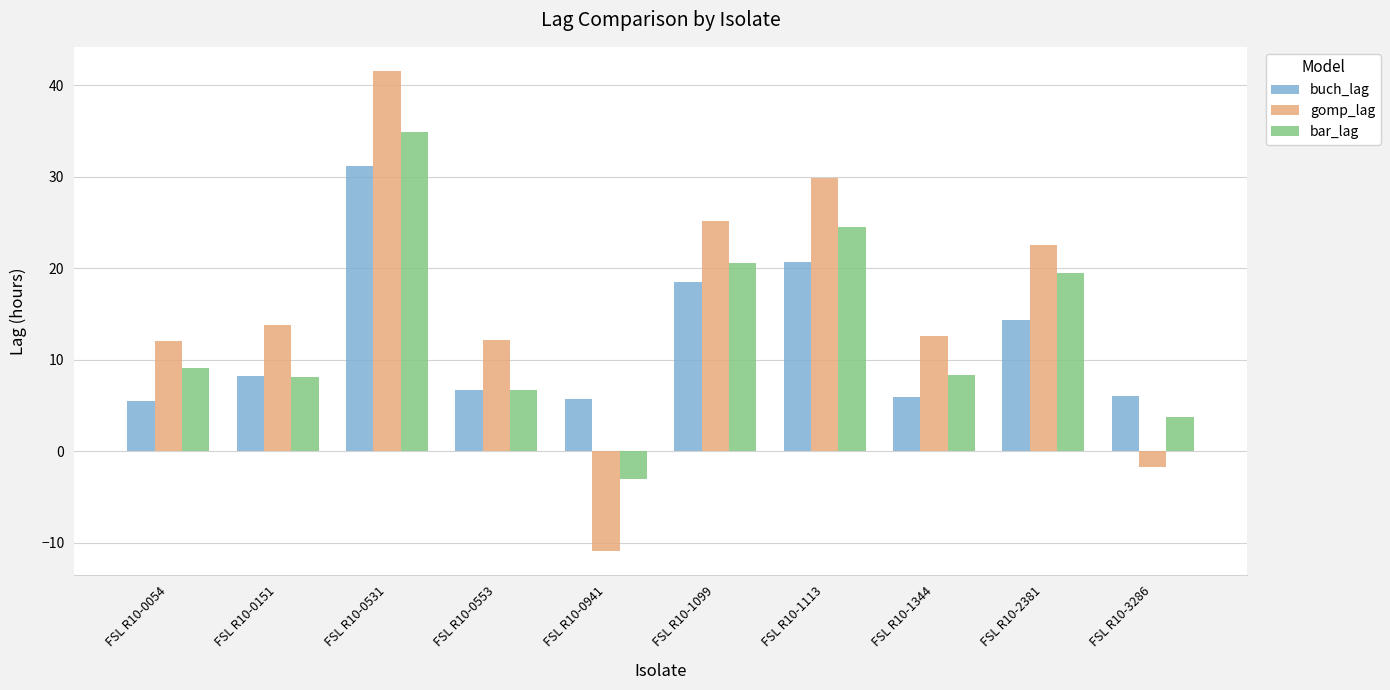

True or false: bar_lag has a value of 56.2 at FSL R10-0531.

False